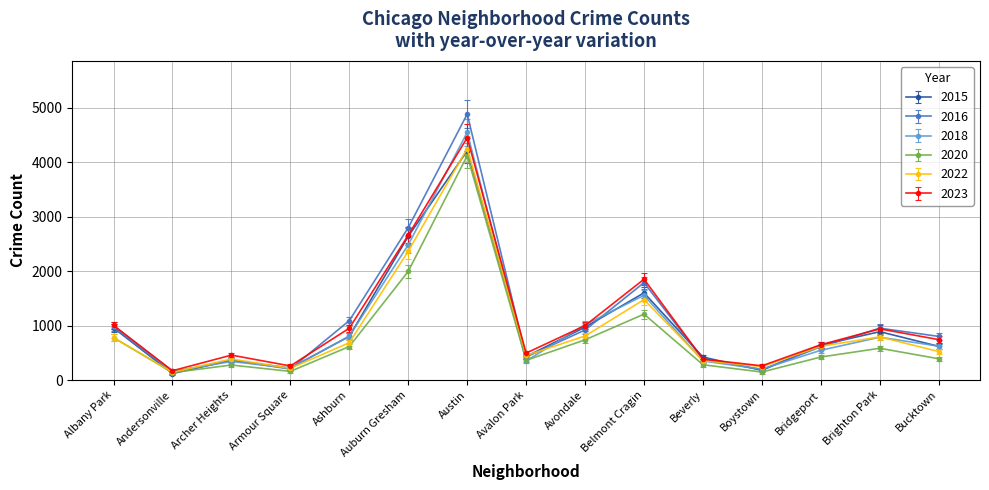

Read the 2018 value at Bucktown.

622